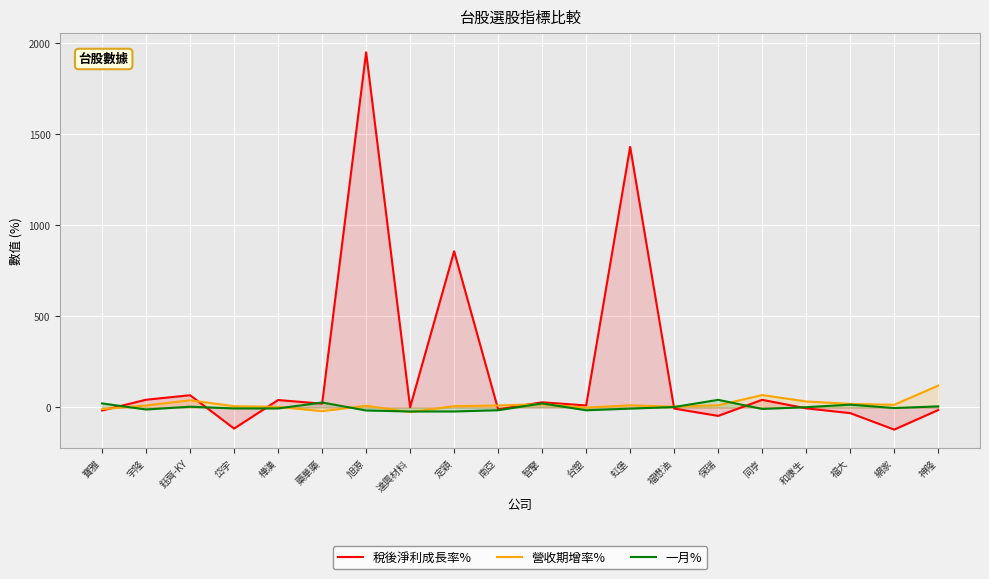

Is it true that 營收期增率% equals 19.5 at 和康生?

False